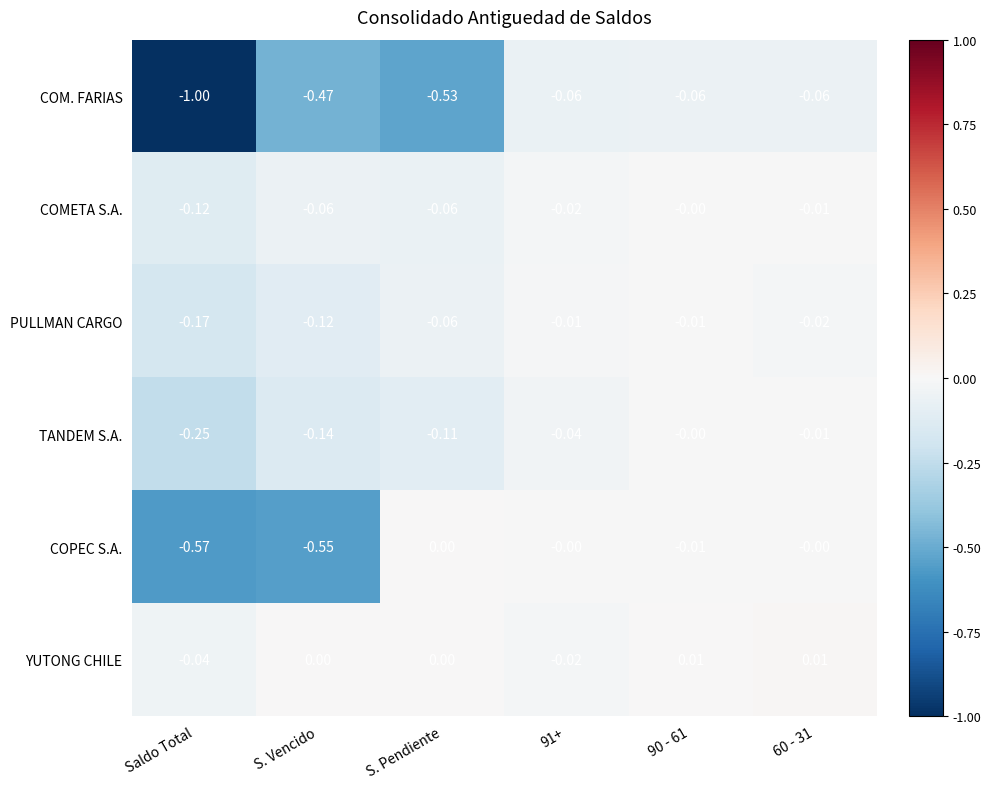

Which category has the lowest value in the YUTONG CHILE series?

Saldo Total